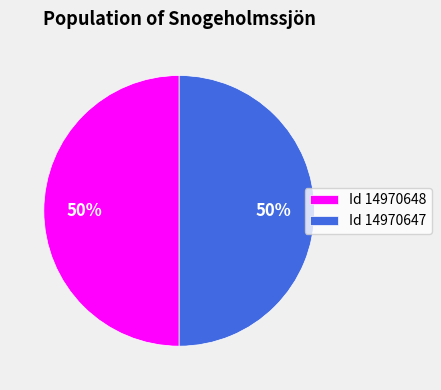

Approximately how many times larger is the value at Id 14970648 compared to Id 14970647?

1.0